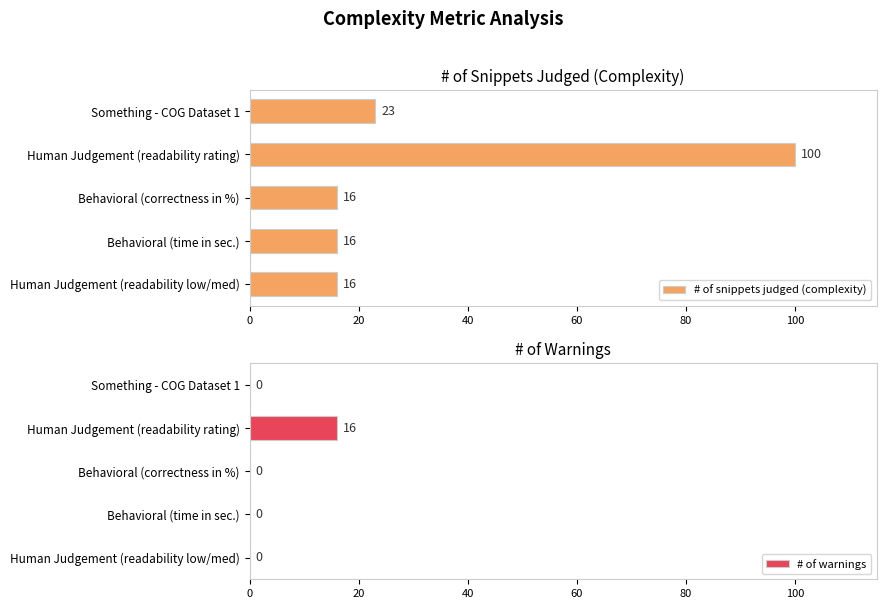

The # of snippets judged (complexity) series shows 162 at Human Judgement (readability rating). True or false?

False